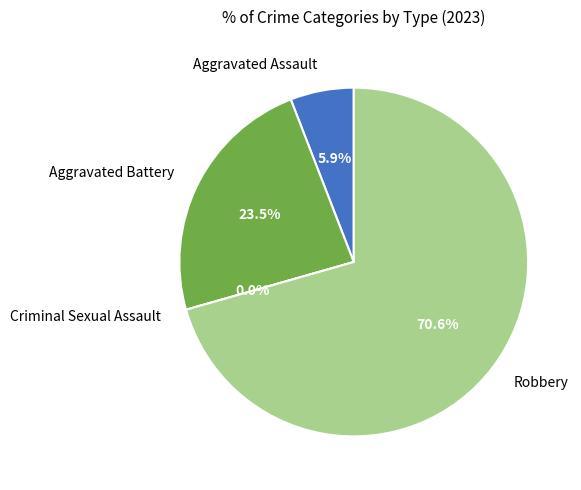

Count the number of slices in the pie.

4